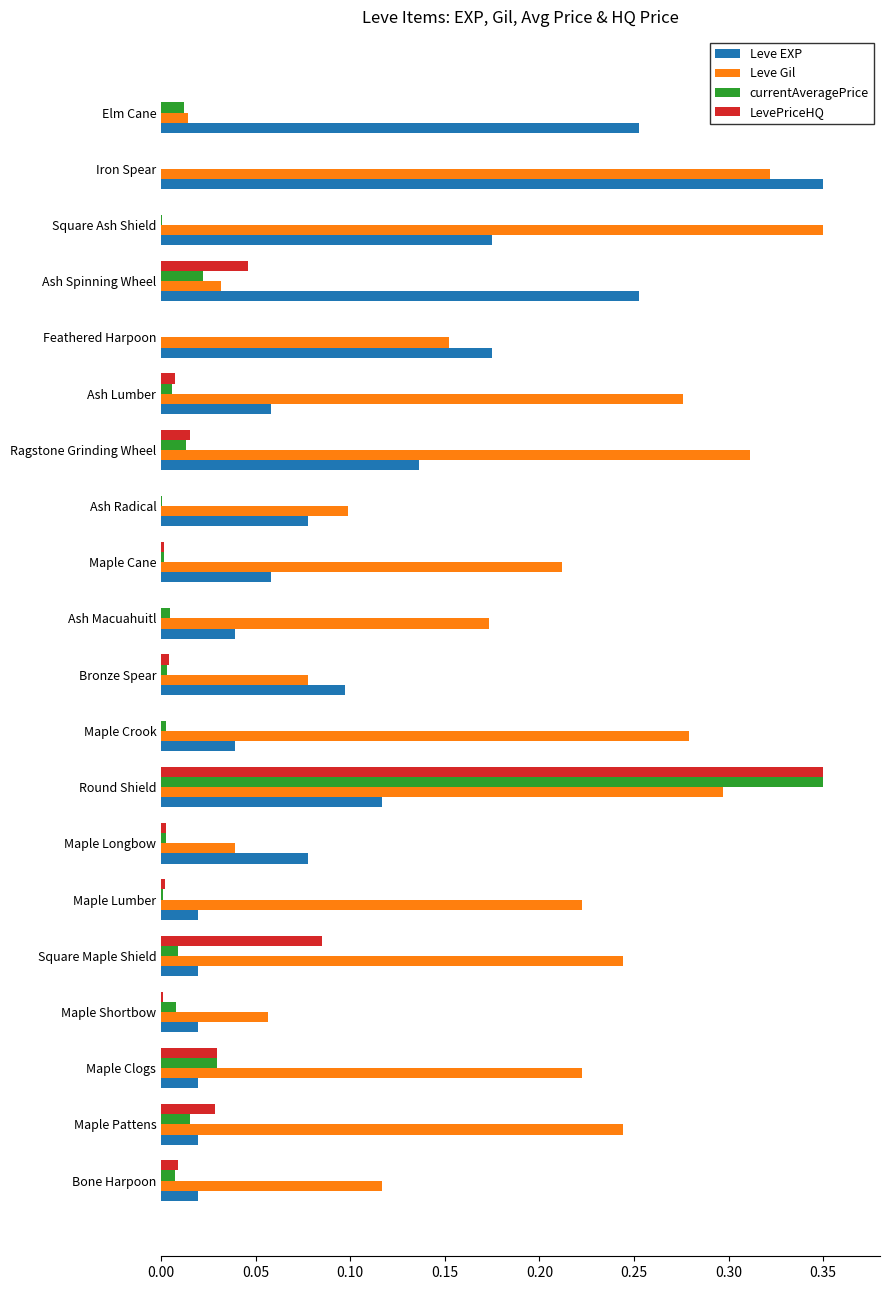

Is it true that Leve Gil equals 0.3 at Ash Lumber?

True